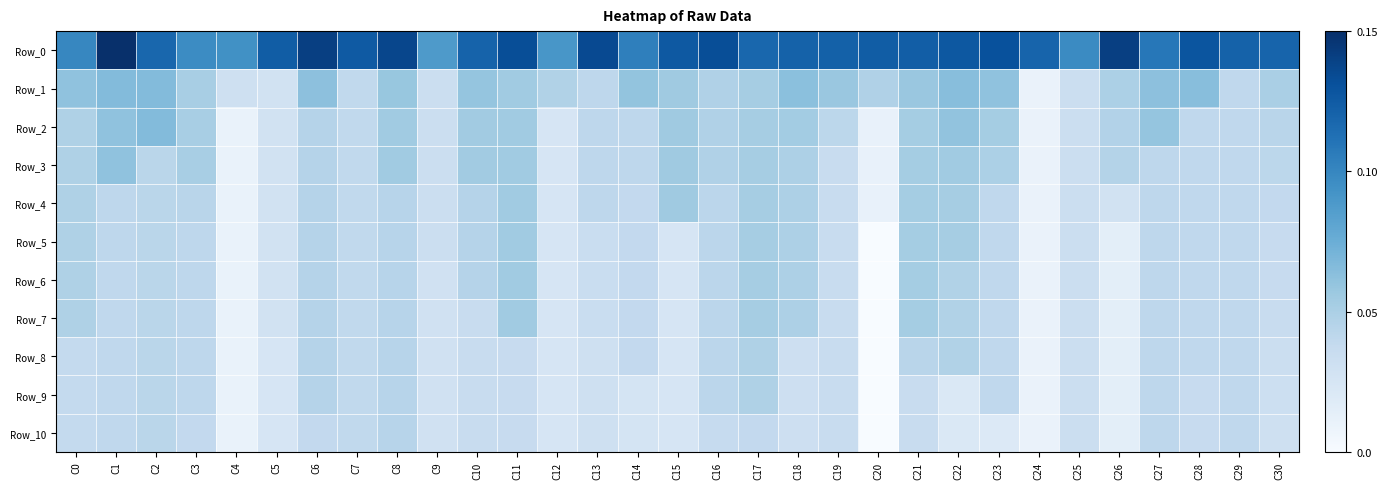

Reading left to right, list all the values displayed in this chart.

Row_0: C0=0.7	C1=1.0	C2=0.8	C3=0.6	C4=0.6	C5=0.8	C6=0.9	C7=0.8	C8=0.9	C9=0.6	C10=0.8	C11=0.9	C12=0.6	C13=0.9	C14=0.7	C15=0.8	C16=0.9	C17=0.8	C18=0.8	C19=0.8	C20=0.8	C21=0.8	C22=0.8	C23=0.9	C24=0.8	C25=0.6	C26=0.9	C27=0.7	C28=0.9	C29=0.8	C30=0.8
Row_1: C0=0.4	C1=0.4	C2=0.4	C3=0.3	C4=0.2	C5=0.2	C6=0.4	C7=0.3	C8=0.4	C9=0.2	C10=0.4	C11=0.4	C12=0.3	C13=0.3	C14=0.4	C15=0.4	C16=0.3	C17=0.4	C18=0.4	C19=0.4	C20=0.3	C21=0.4	C22=0.4	C23=0.4	C24=0.1	C25=0.2	C26=0.3	C27=0.4	C28=0.4	C29=0.3	C30=0.3
Row_2: C0=0.3	C1=0.4	C2=0.4	C3=0.3	C4=0.1	C5=0.2	C6=0.3	C7=0.3	C8=0.4	C9=0.2	C10=0.4	C11=0.4	C12=0.2	C13=0.3	C14=0.3	C15=0.4	C16=0.3	C17=0.4	C18=0.4	C19=0.3	C20=0.1	C21=0.4	C22=0.4	C23=0.4	C24=0.1	C25=0.2	C26=0.3	C27=0.4	C28=0.3	C29=0.3	C30=0.3
Row_3: C0=0.3	C1=0.4	C2=0.3	C3=0.3	C4=0.1	C5=0.2	C6=0.3	C7=0.3	C8=0.4	C9=0.2	C10=0.4	C11=0.4	C12=0.2	C13=0.3	C14=0.3	C15=0.4	C16=0.3	C17=0.4	C18=0.3	C19=0.2	C20=0.1	C21=0.4	C22=0.4	C23=0.3	C24=0.1	C25=0.2	C26=0.3	C27=0.3	C28=0.3	C29=0.3	C30=0.3
Row_4: C0=0.3	C1=0.3	C2=0.3	C3=0.3	C4=0.1	C5=0.2	C6=0.3	C7=0.3	C8=0.3	C9=0.2	C10=0.3	C11=0.4	C12=0.2	C13=0.3	C14=0.3	C15=0.4	C16=0.3	C17=0.3	C18=0.3	C19=0.2	C20=0.1	C21=0.4	C22=0.3	C23=0.3	C24=0.1	C25=0.2	C26=0.2	C27=0.3	C28=0.3	C29=0.3	C30=0.3
Row_5: C0=0.3	C1=0.3	C2=0.3	C3=0.3	C4=0.1	C5=0.2	C6=0.3	C7=0.3	C8=0.3	C9=0.2	C10=0.3	C11=0.4	C12=0.2	C13=0.2	C14=0.3	C15=0.2	C16=0.3	C17=0.3	C18=0.3	C19=0.2	C20=0.0	C21=0.4	C22=0.3	C23=0.3	C24=0.1	C25=0.2	C26=0.1	C27=0.3	C28=0.3	C29=0.3	C30=0.2
Row_6: C0=0.3	C1=0.3	C2=0.3	C3=0.3	C4=0.1	C5=0.2	C6=0.3	C7=0.3	C8=0.3	C9=0.2	C10=0.3	C11=0.4	C12=0.2	C13=0.2	C14=0.3	C15=0.2	C16=0.3	C17=0.3	C18=0.3	C19=0.2	C20=0.0	C21=0.4	C22=0.3	C23=0.3	C24=0.1	C25=0.2	C26=0.1	C27=0.3	C28=0.3	C29=0.3	C30=0.2
Row_7: C0=0.3	C1=0.3	C2=0.3	C3=0.3	C4=0.1	C5=0.2	C6=0.3	C7=0.3	C8=0.3	C9=0.2	C10=0.2	C11=0.4	C12=0.2	C13=0.2	C14=0.3	C15=0.2	C16=0.3	C17=0.3	C18=0.3	C19=0.2	C20=0.0	C21=0.4	C22=0.3	C23=0.3	C24=0.1	C25=0.2	C26=0.1	C27=0.3	C28=0.3	C29=0.3	C30=0.2
Row_8: C0=0.3	C1=0.3	C2=0.3	C3=0.3	C4=0.1	C5=0.2	C6=0.3	C7=0.3	C8=0.3	C9=0.2	C10=0.2	C11=0.2	C12=0.2	C13=0.2	C14=0.3	C15=0.2	C16=0.3	C17=0.3	C18=0.2	C19=0.2	C20=0.0	C21=0.3	C22=0.3	C23=0.3	C24=0.1	C25=0.2	C26=0.1	C27=0.3	C28=0.3	C29=0.3	C30=0.2
Row_9: C0=0.3	C1=0.3	C2=0.3	C3=0.3	C4=0.1	C5=0.2	C6=0.3	C7=0.3	C8=0.3	C9=0.2	C10=0.2	C11=0.2	C12=0.2	C13=0.2	C14=0.2	C15=0.2	C16=0.3	C17=0.3	C18=0.2	C19=0.2	C20=0.0	C21=0.2	C22=0.1	C23=0.3	C24=0.1	C25=0.2	C26=0.1	C27=0.3	C28=0.2	C29=0.3	C30=0.2
Row_10: C0=0.3	C1=0.3	C2=0.3	C3=0.3	C4=0.1	C5=0.2	C6=0.3	C7=0.3	C8=0.3	C9=0.2	C10=0.2	C11=0.2	C12=0.2	C13=0.2	C14=0.2	C15=0.2	C16=0.2	C17=0.3	C18=0.2	C19=0.2	C20=0.0	C21=0.2	C22=0.1	C23=0.1	C24=0.1	C25=0.2	C26=0.1	C27=0.3	C28=0.2	C29=0.3	C30=0.2